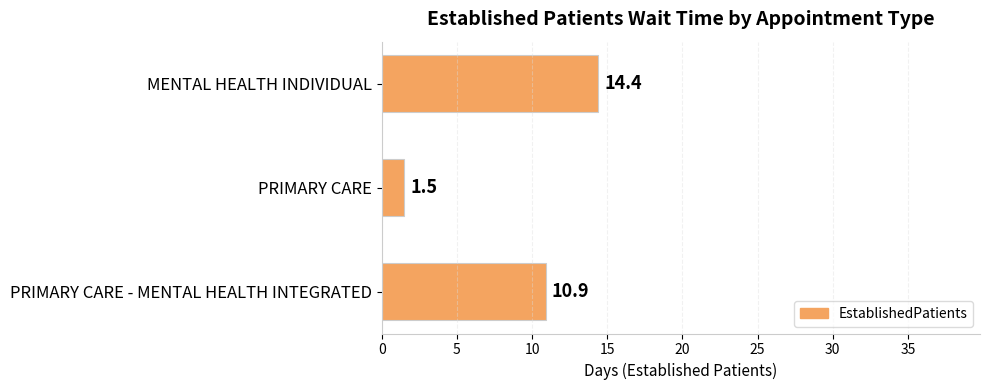

At which label is the value closest to 7?

PRIMARY CARE - MENTAL HEALTH INTEGRATED